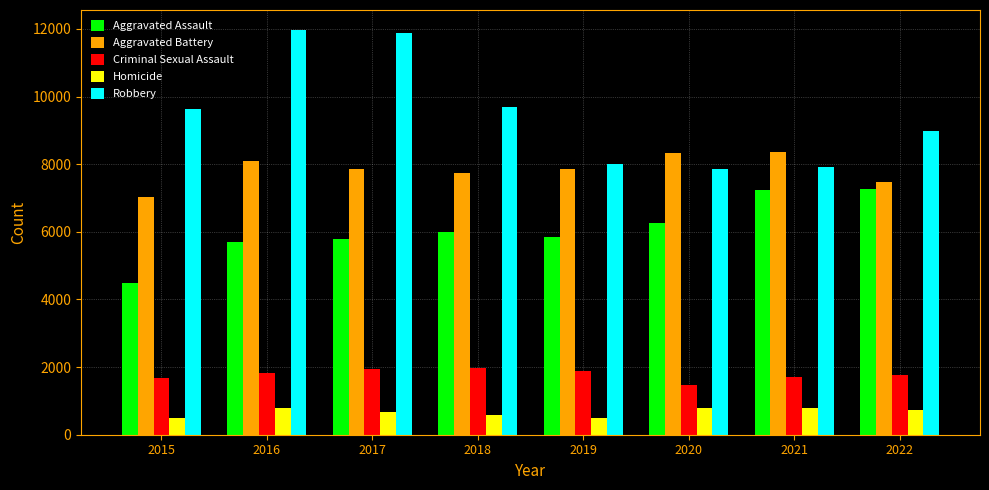

Which series has the widest spread of values?

Robbery